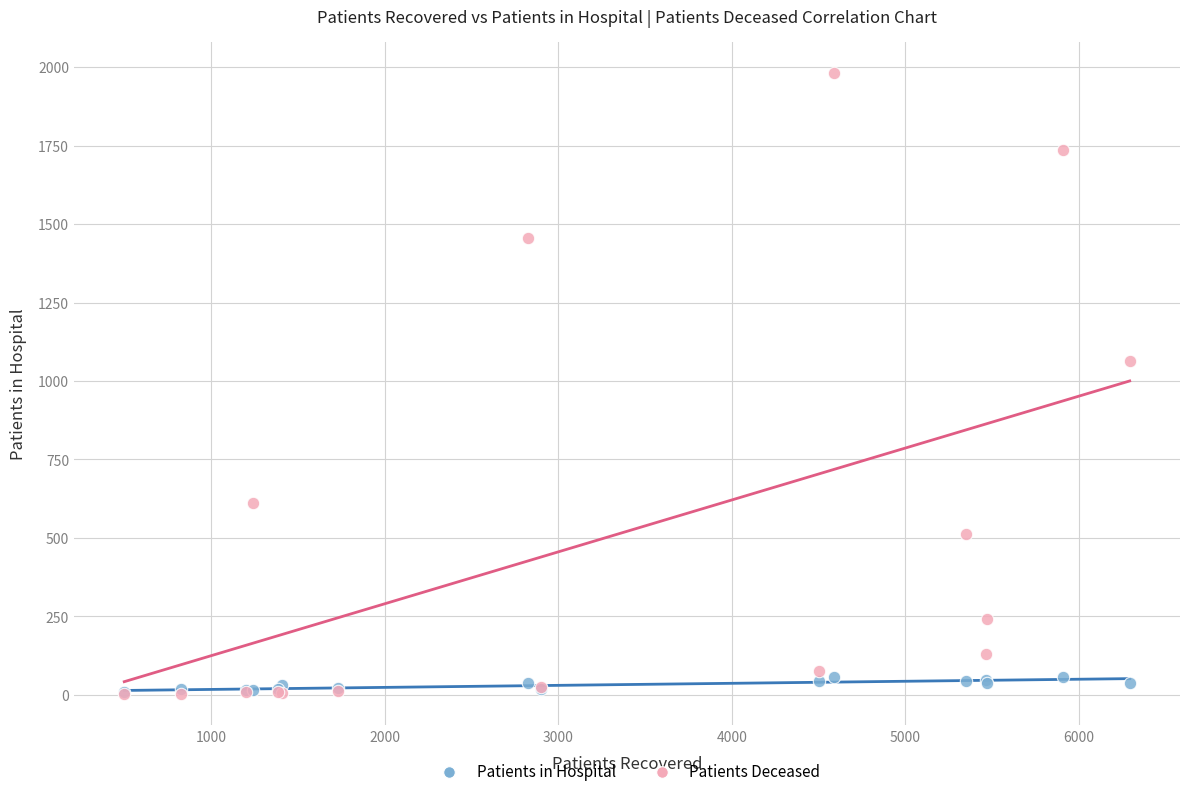

In the Patients Deceased series, what Y value is closest to 992?

1065